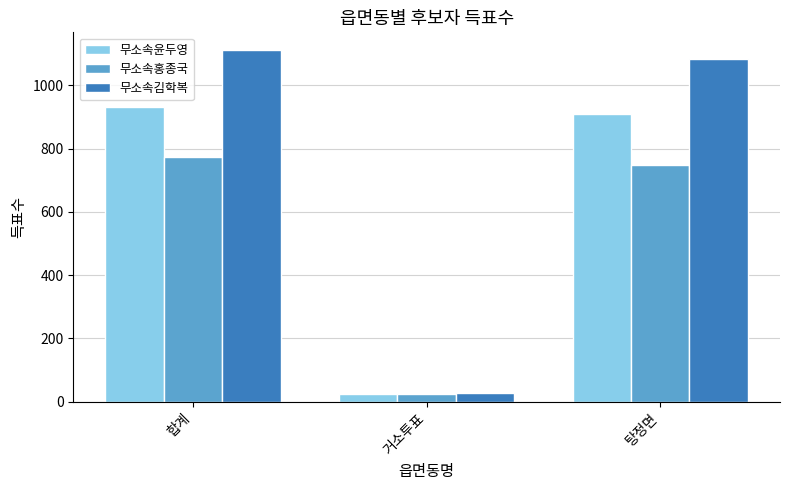

At which label does 무소속김학복 first exceed 1082?

합계